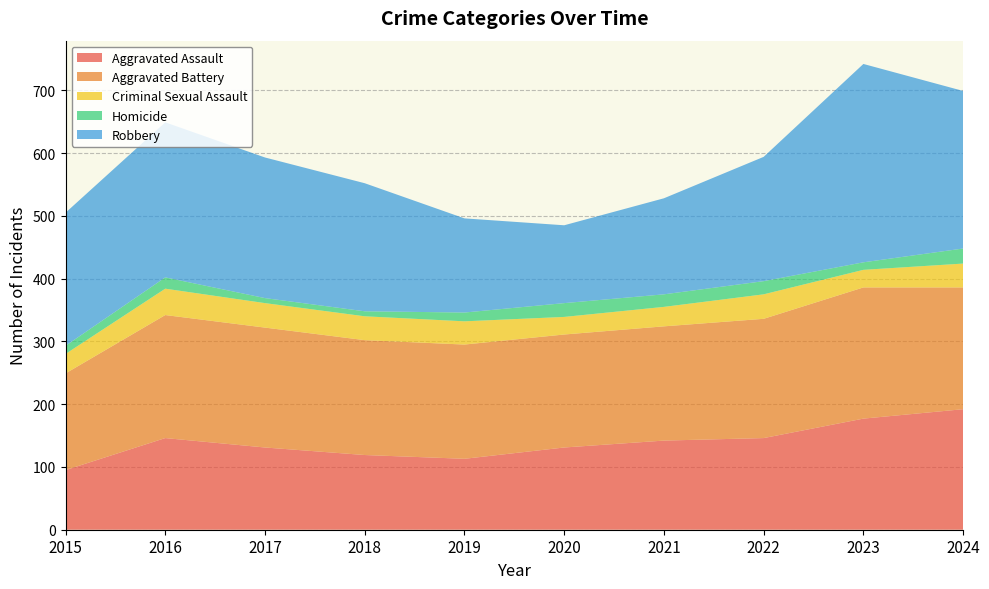

Reading left to right, extract all data points from this chart.

Aggravated Assault: 2015=95	2016=146	2017=131	2018=119	2019=113	2020=131	2021=142	2022=146	2023=177	2024=192
Aggravated Battery: 2015=154	2016=196	2017=191	2018=183	2019=182	2020=180	2021=182	2022=190	2023=209	2024=194
Criminal Sexual Assault: 2015=31	2016=42	2017=39	2018=38	2019=37	2020=28	2021=31	2022=39	2023=28	2024=38
Homicide: 2015=13	2016=18	2017=8	2018=8	2019=14	2020=22	2021=20	2022=21	2023=12	2024=24
Robbery: 2015=212	2016=247	2017=224	2018=204	2019=150	2020=124	2021=153	2022=198	2023=316	2024=251